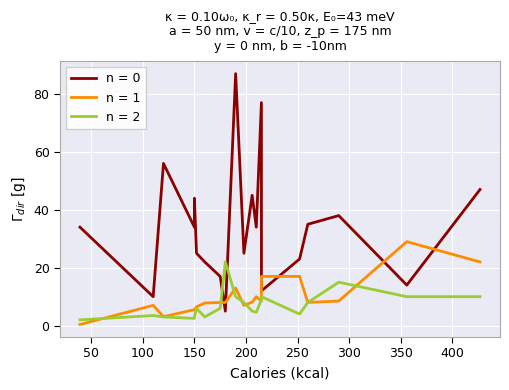

What is the maximum value shown in the chart?

87.0